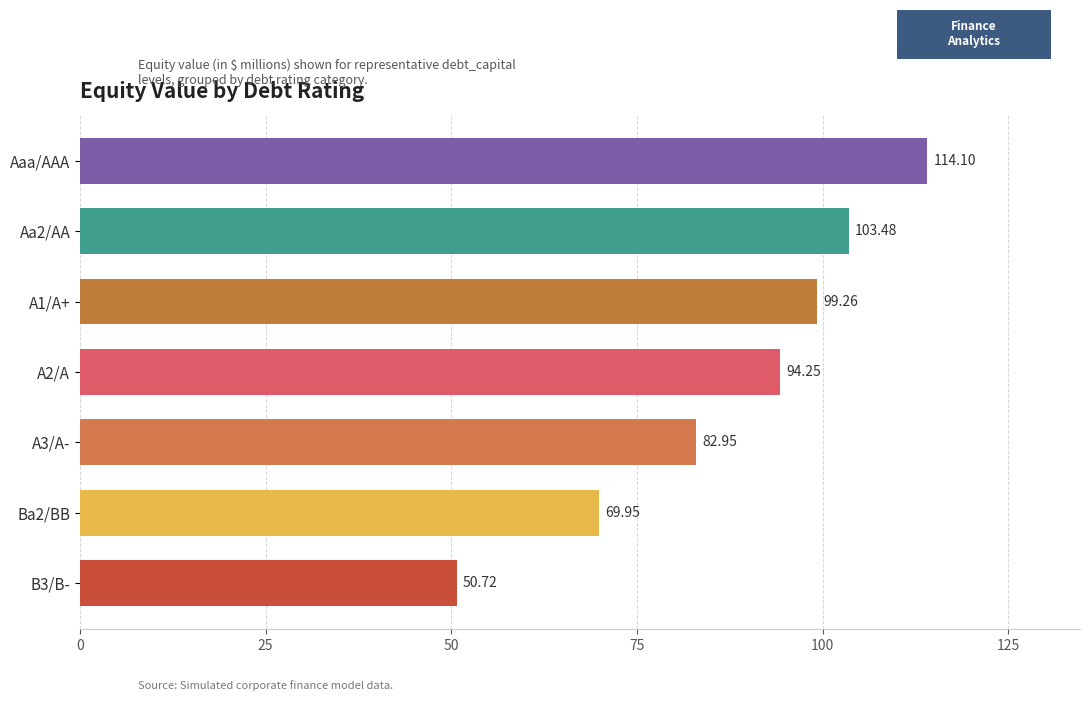

Approximately how many times larger is the value at A2/A compared to Aaa/AAA?

0.8